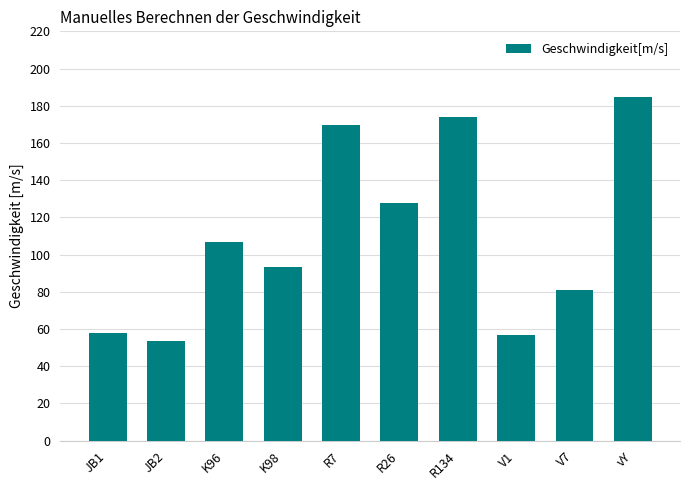

What is the greatest value displayed?

184.6